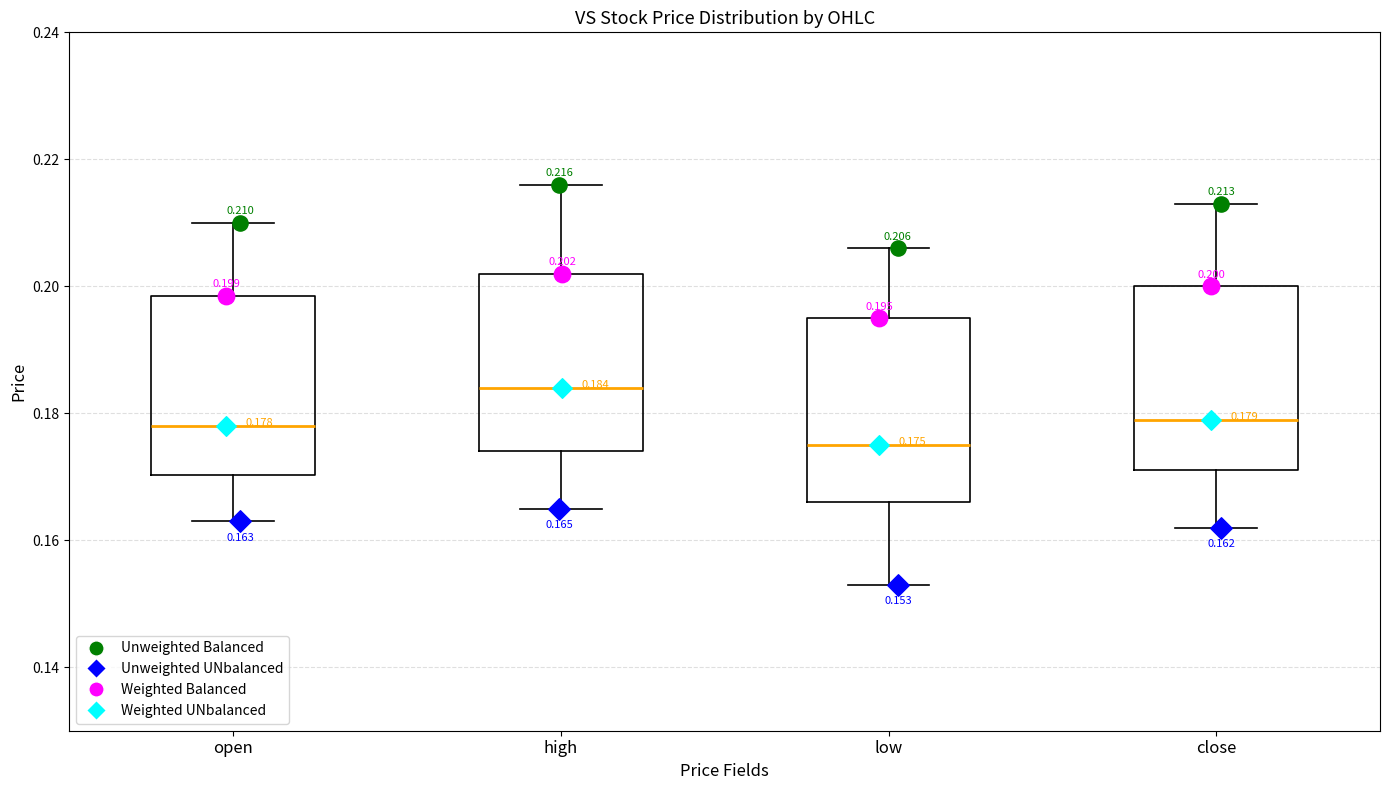

Which box's median line is the lowest?

low